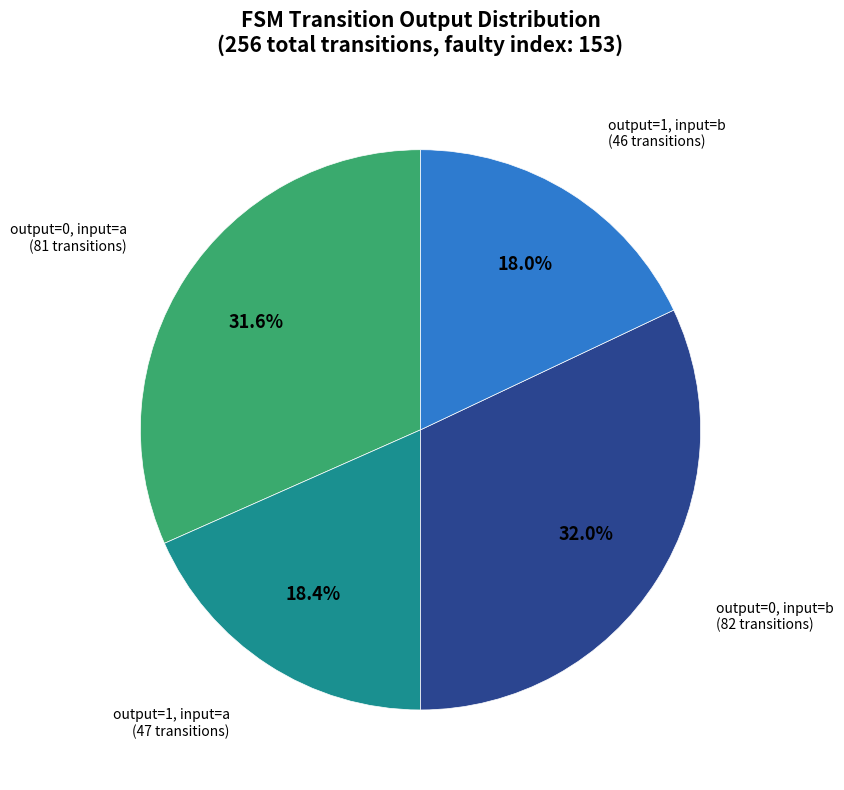

How many segments does this pie chart have?

4